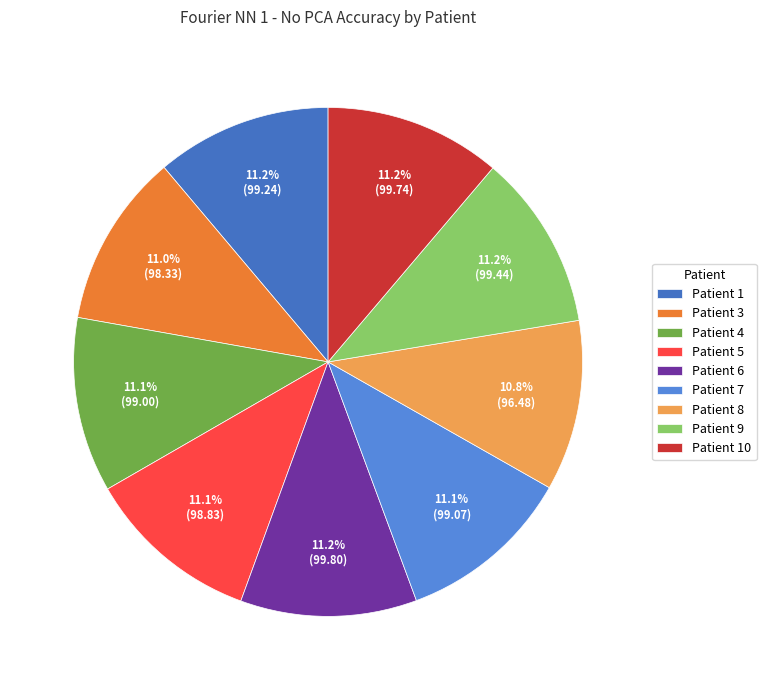

Approximately how many times larger is the value at Patient 3 compared to Patient 1?

1.0